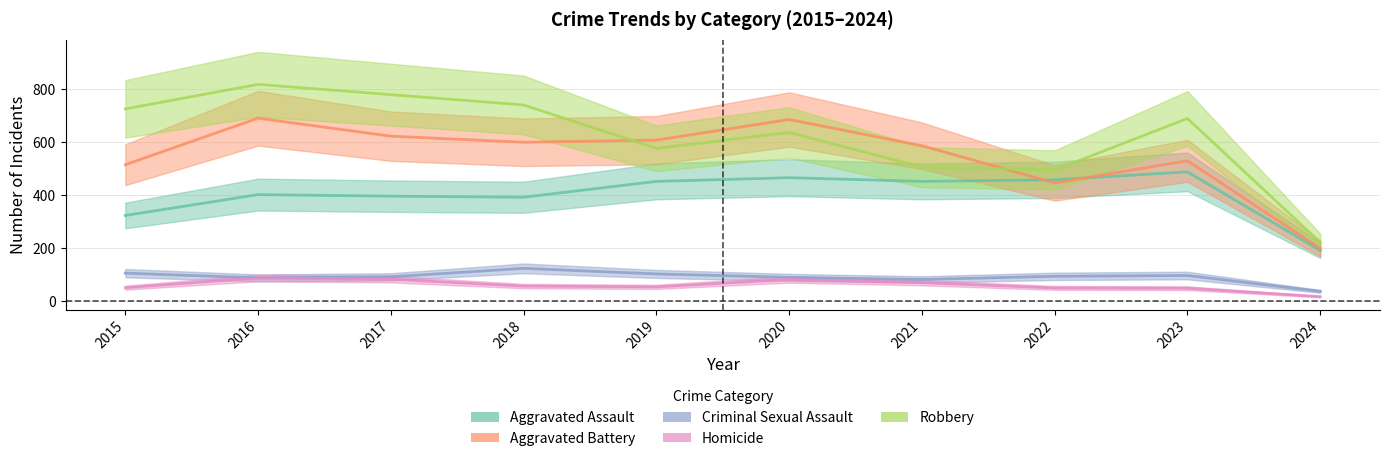

How many values in the Homicide series are below 56?

5